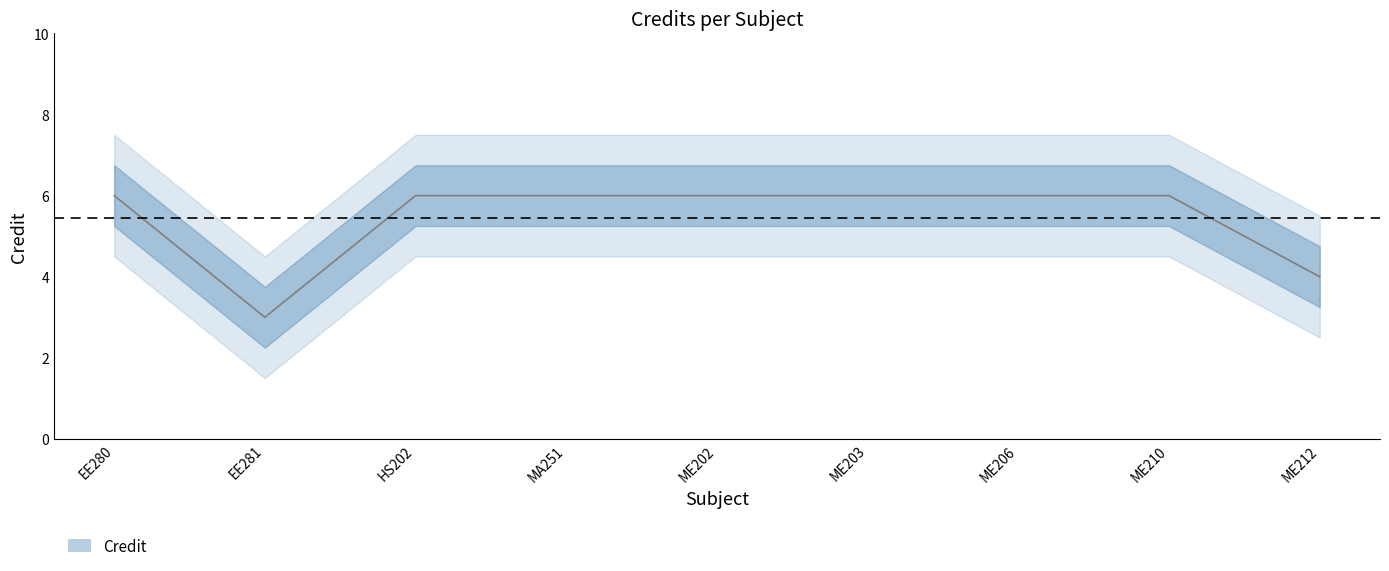

True or false: the data shows 6 at EE280.

True